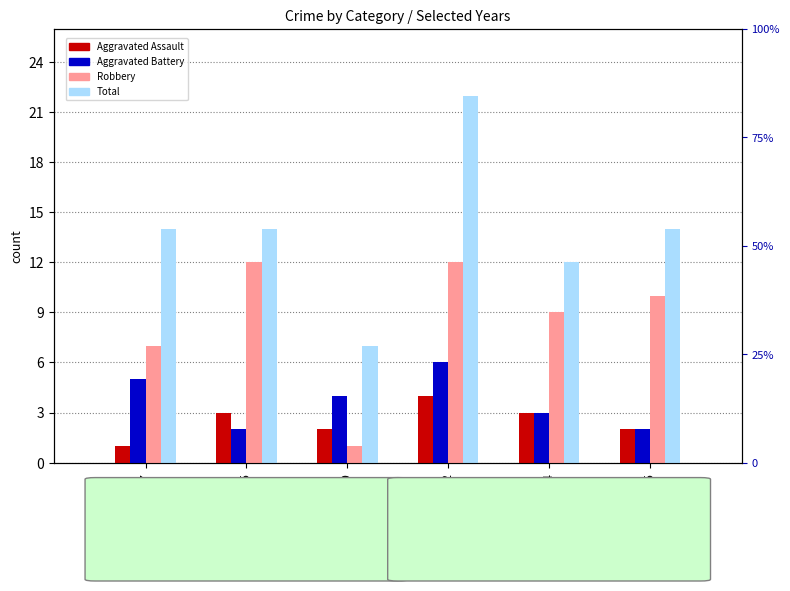

Read the Robbery value at 2024, to the nearest 10.

10